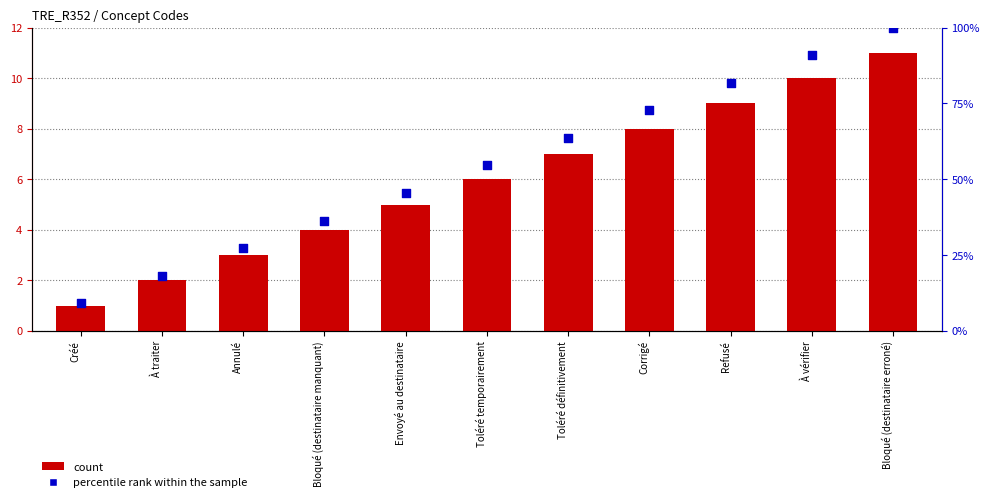

Which series has the largest Y range (max minus min)?

percentile rank within the sample